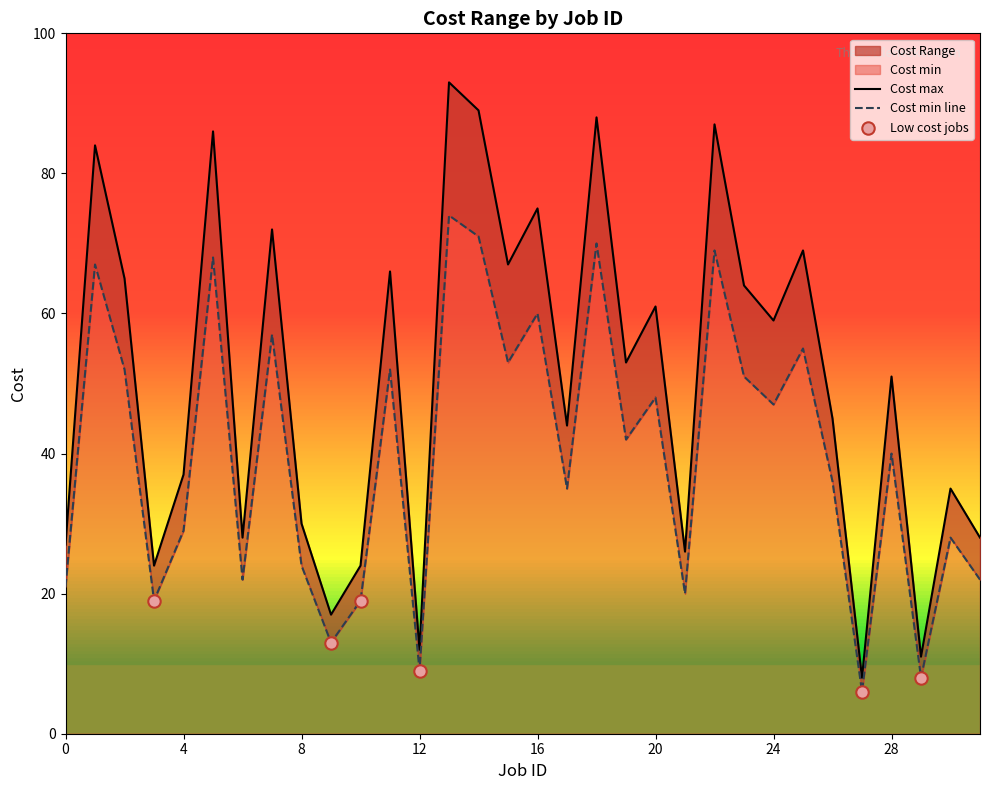

Is the value of Cost min at 27 greater than the value of Cost max at 31?

No